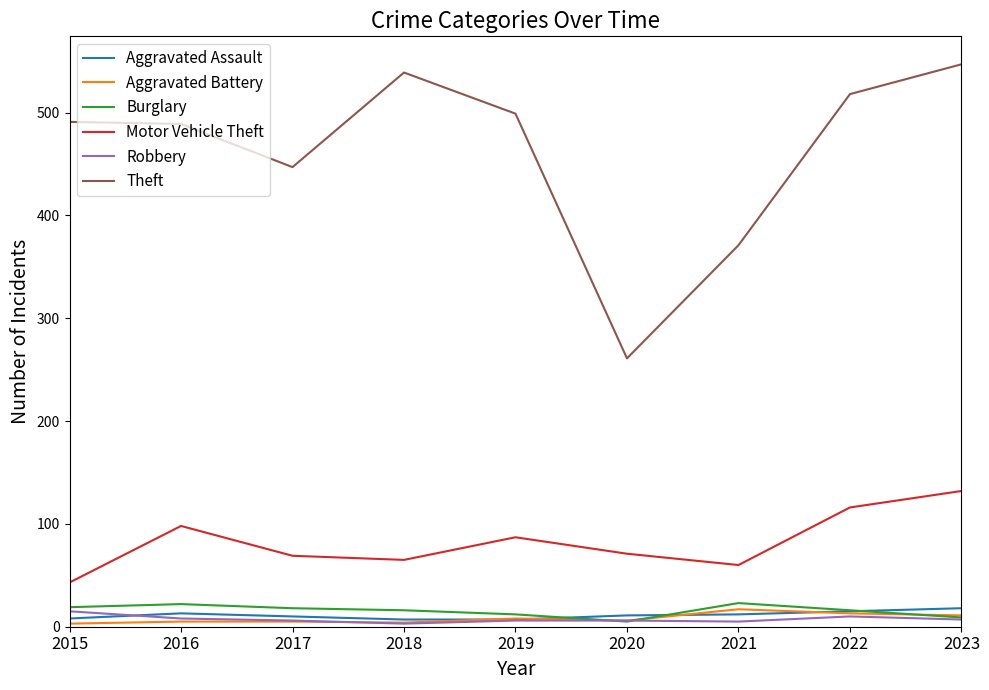

Is it true that Robbery equals 6 at 2020?

True